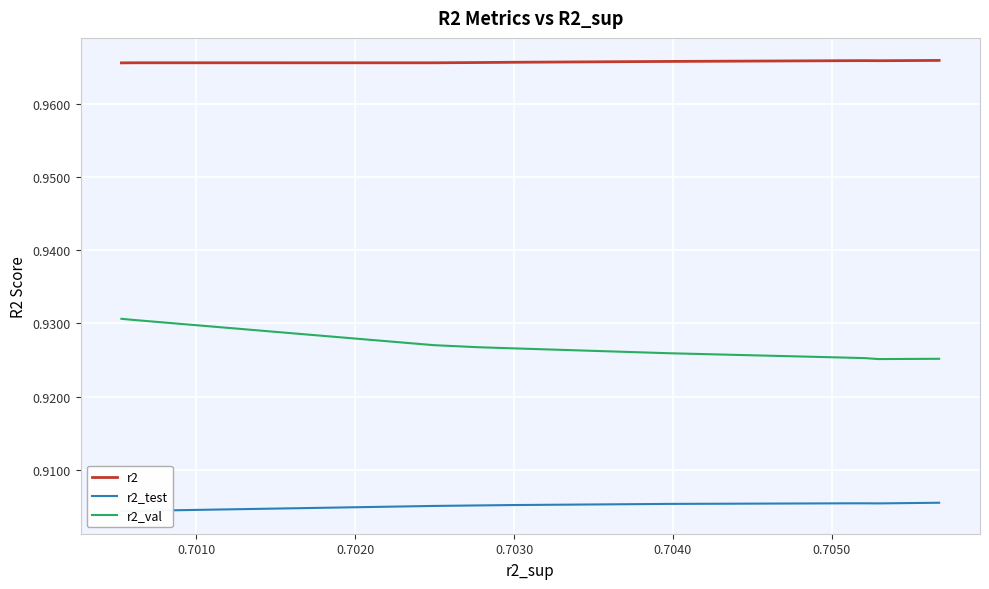

True or false: r2_val and r2_test intersect in this chart.

False